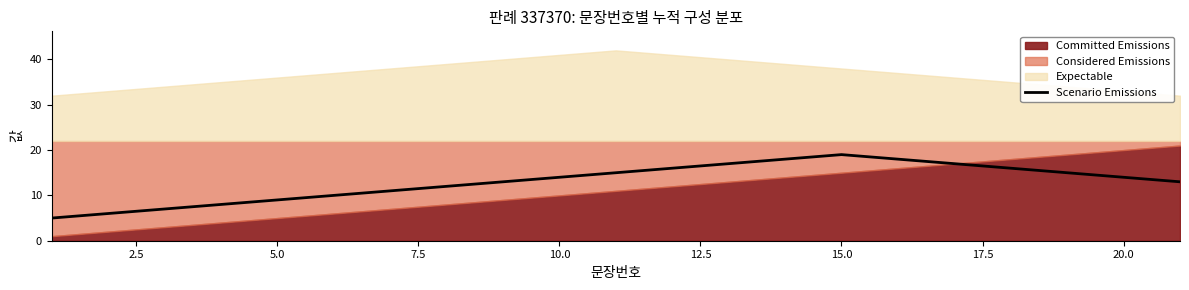

How many lines are shown in the chart?

1